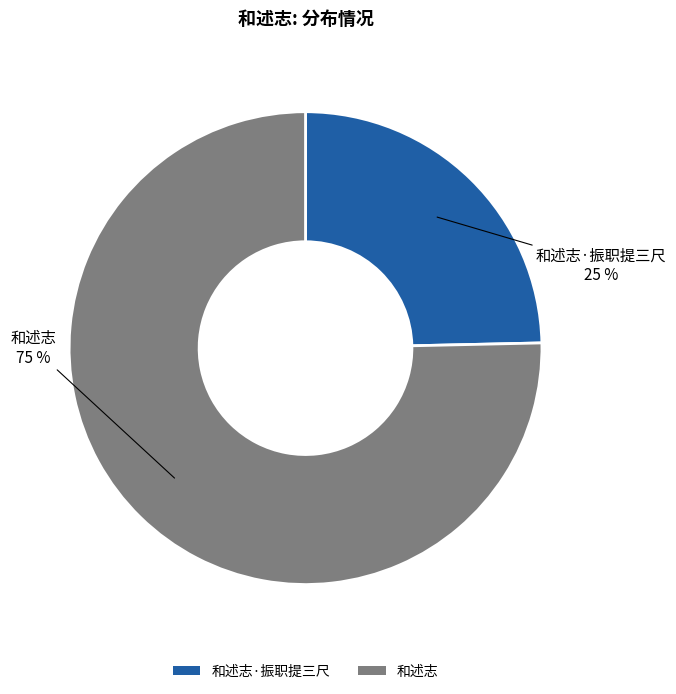

Which slice is the largest?

和述志